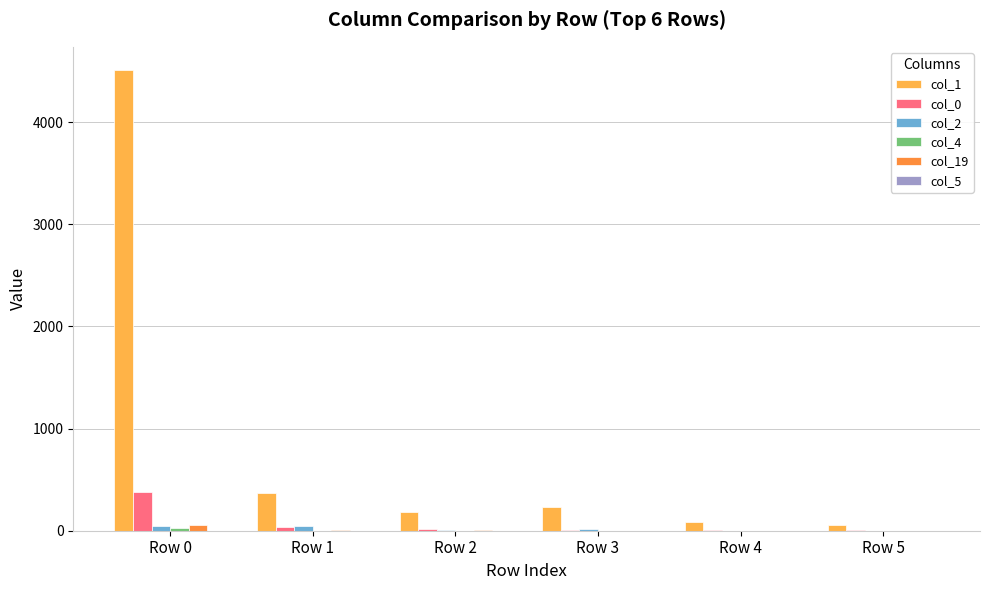

Where is col_2 nearest to the value 24?

Row 3